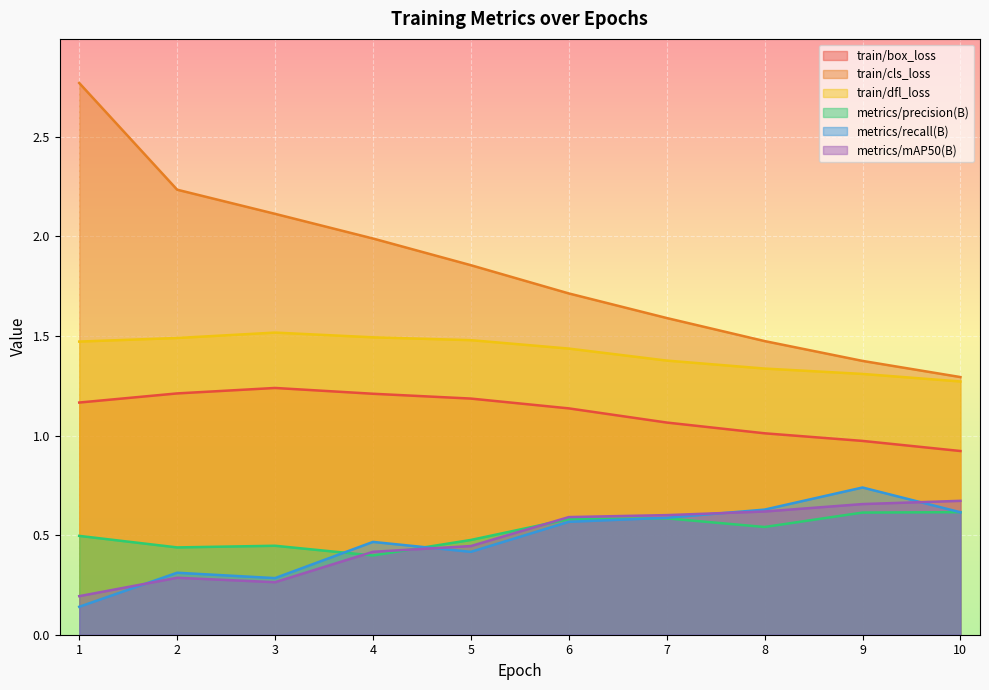

Reading left to right, extract all data points from this chart.

train/box_loss: 1.2	1.2	1.2	1.2	1.2	1.1	1.1	1.0	1.0	0.9
train/cls_loss: 2.8	2.2	2.1	2.0	1.9	1.7	1.6	1.5	1.4	1.3
train/dfl_loss: 1.5	1.5	1.5	1.5	1.5	1.4	1.4	1.3	1.3	1.3
metrics/precision(B): 0.5	0.4	0.4	0.4	0.5	0.6	0.6	0.5	0.6	0.6
metrics/recall(B): 0.1	0.3	0.3	0.5	0.4	0.6	0.6	0.6	0.7	0.6
metrics/mAP50(B): 0.2	0.3	0.3	0.4	0.4	0.6	0.6	0.6	0.7	0.7